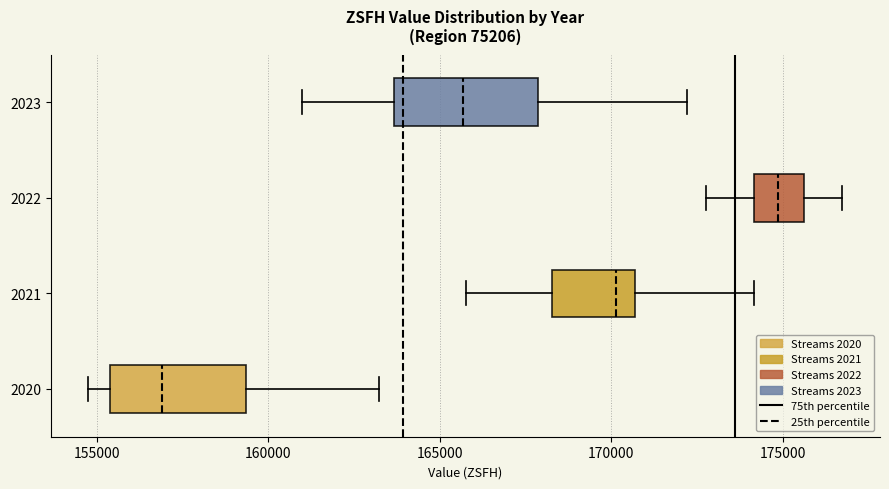

Reading bottom to top, transcribe this box plot: for each box, give where its median line is, the range the box spans, and where its two whiskers end, as read against the x-axis. The values are not printed on the chart, so give them approximately, as read against the axis.

2020: median 157000, box 155500 to 159500, whiskers 155000 to 163000
2021: median 170000, box 168500 to 170500, whiskers 166000 to 174000
2022: median 175000, box 174000 to 175500, whiskers 173000 to 176500
2023: median 165500, box 163500 to 168000, whiskers 161000 to 172000